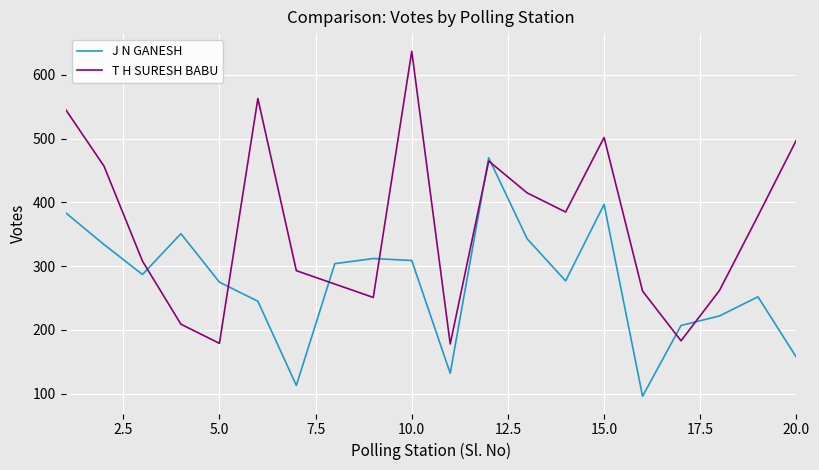

List the series in order of their overall mean, lowest first.

J N GANESH, T H SURESH BABU